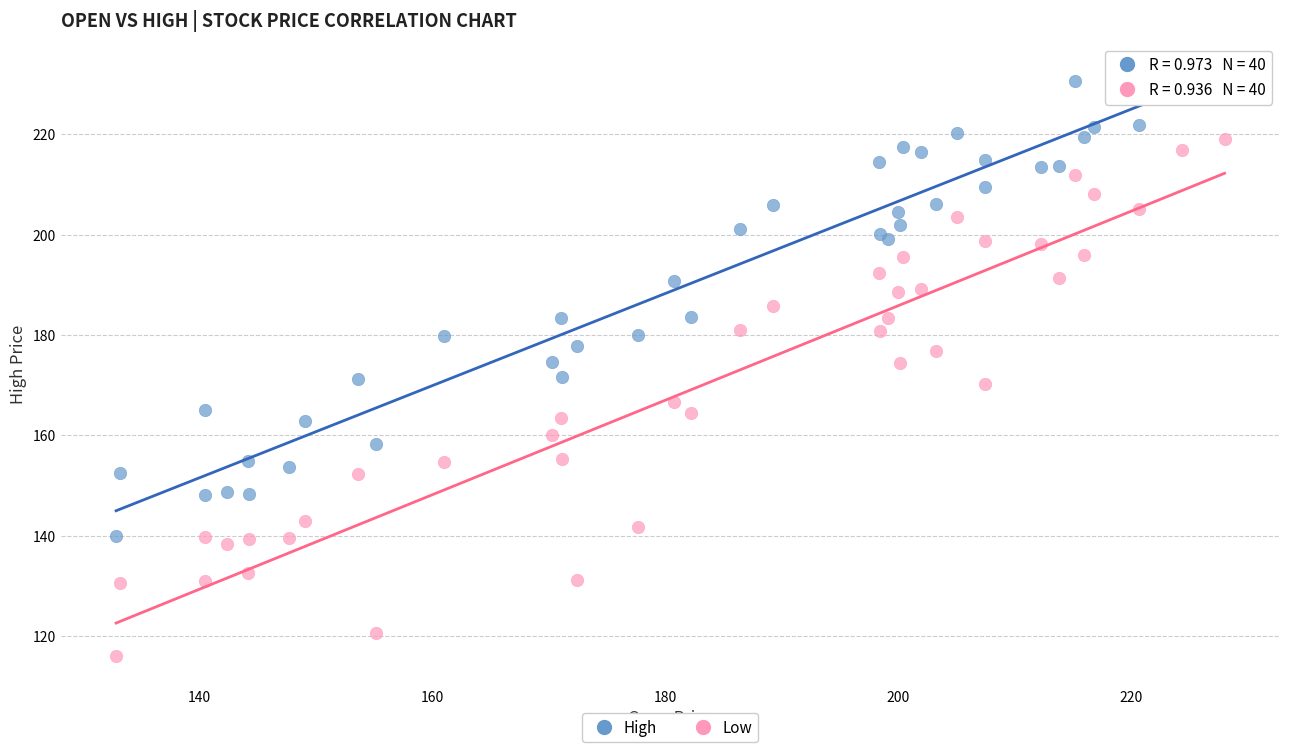

What is the X range (max minus min) for the scatter plot?

95.2